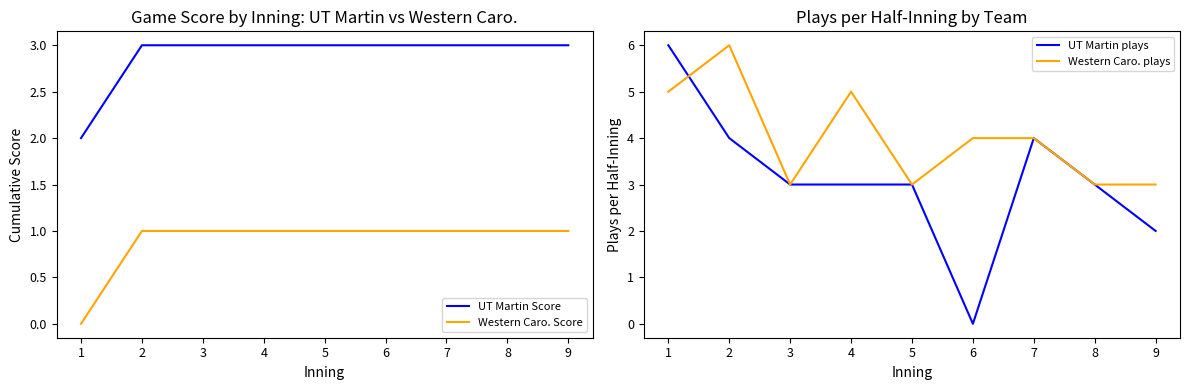

Which series has the widest spread of values?

UT Martin plays